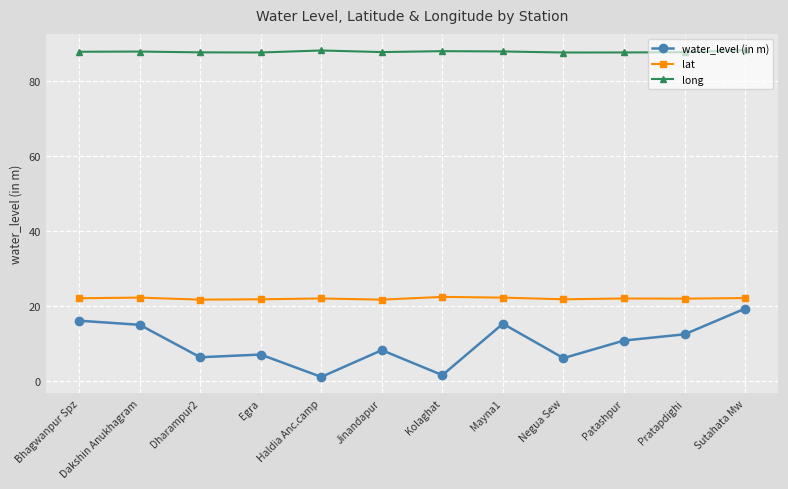

What is the minimum value shown in the chart?

1.1